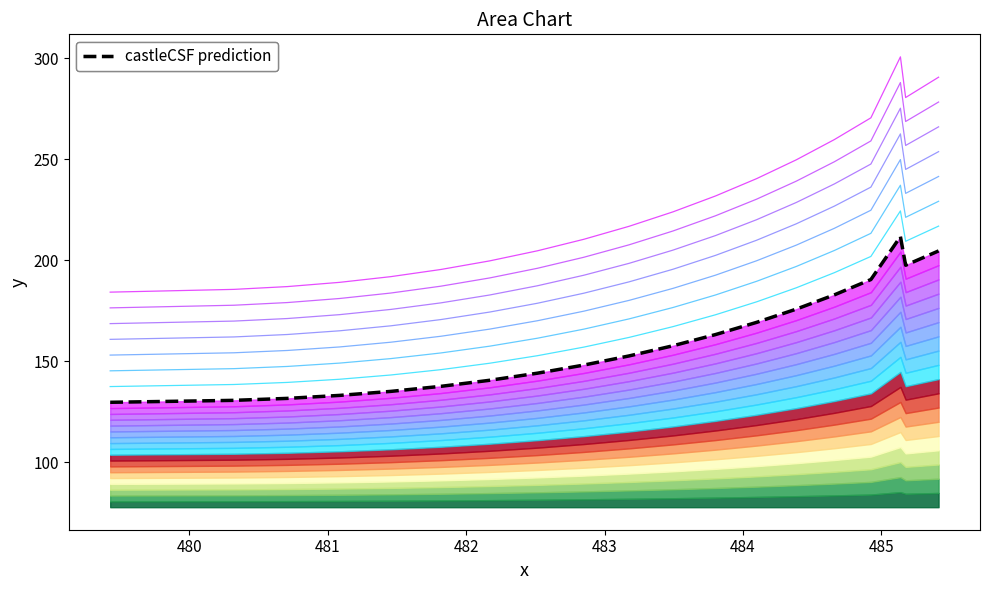

Reading left to right, extract all data points from this chart.

129.8	130.7	131.7	133.2	135.2	137.7	140.7	144.2	148.2	152.7	157.8	163.3	169.3	175.9	183.0	190.5	211.8	197.6	204.7